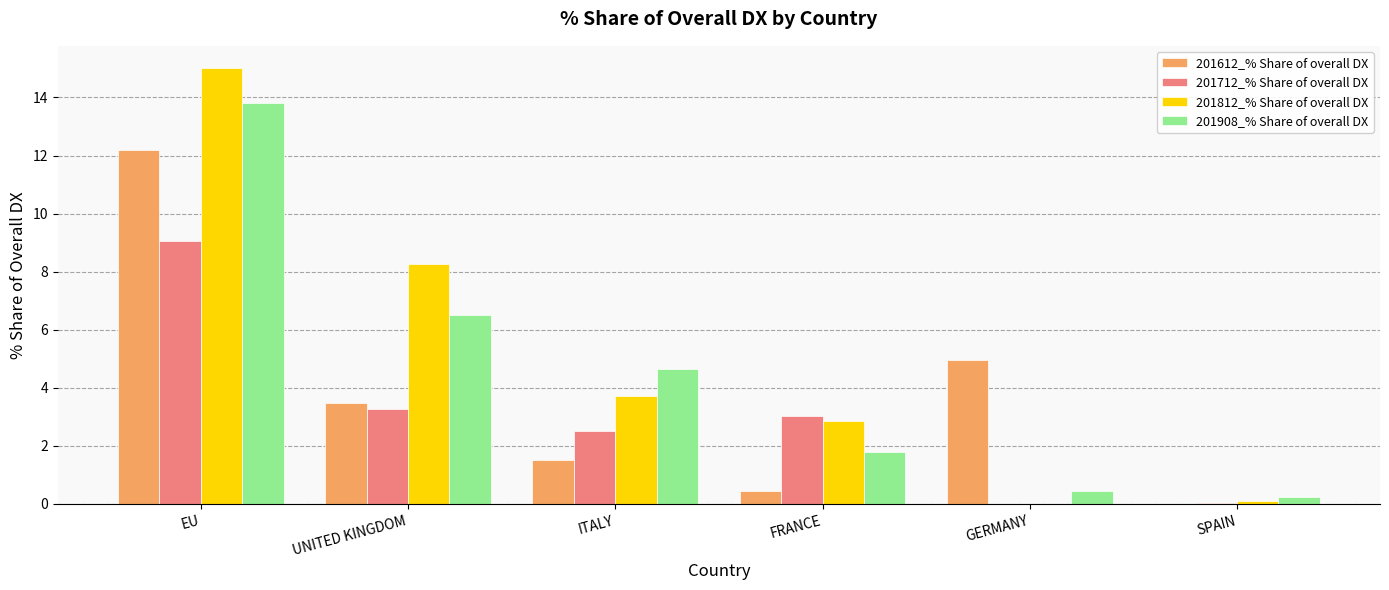

What is the sum of all 201812_% Share of overall DX values?

29.9